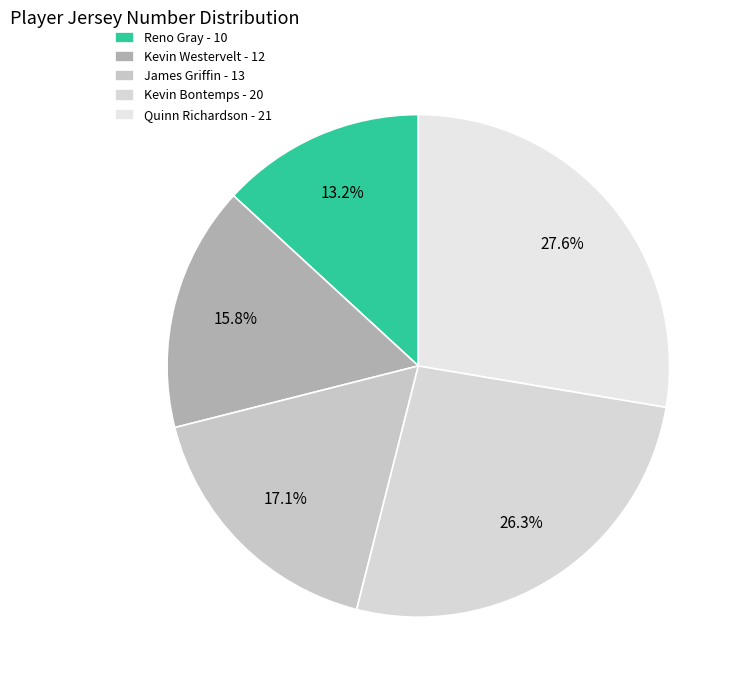

To the nearest percent, what portion does Kevin Bontemps represent?

26%